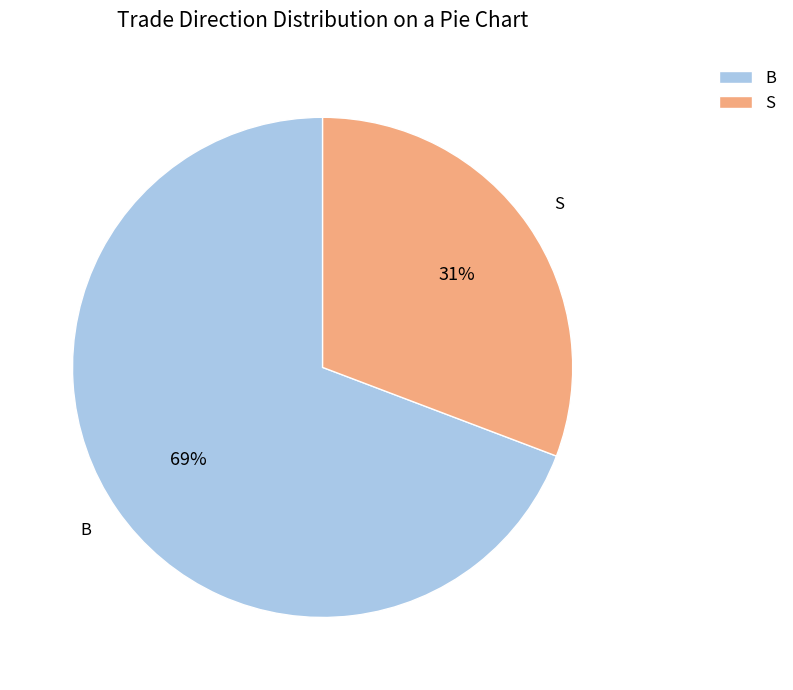

Which slice is the largest?

B